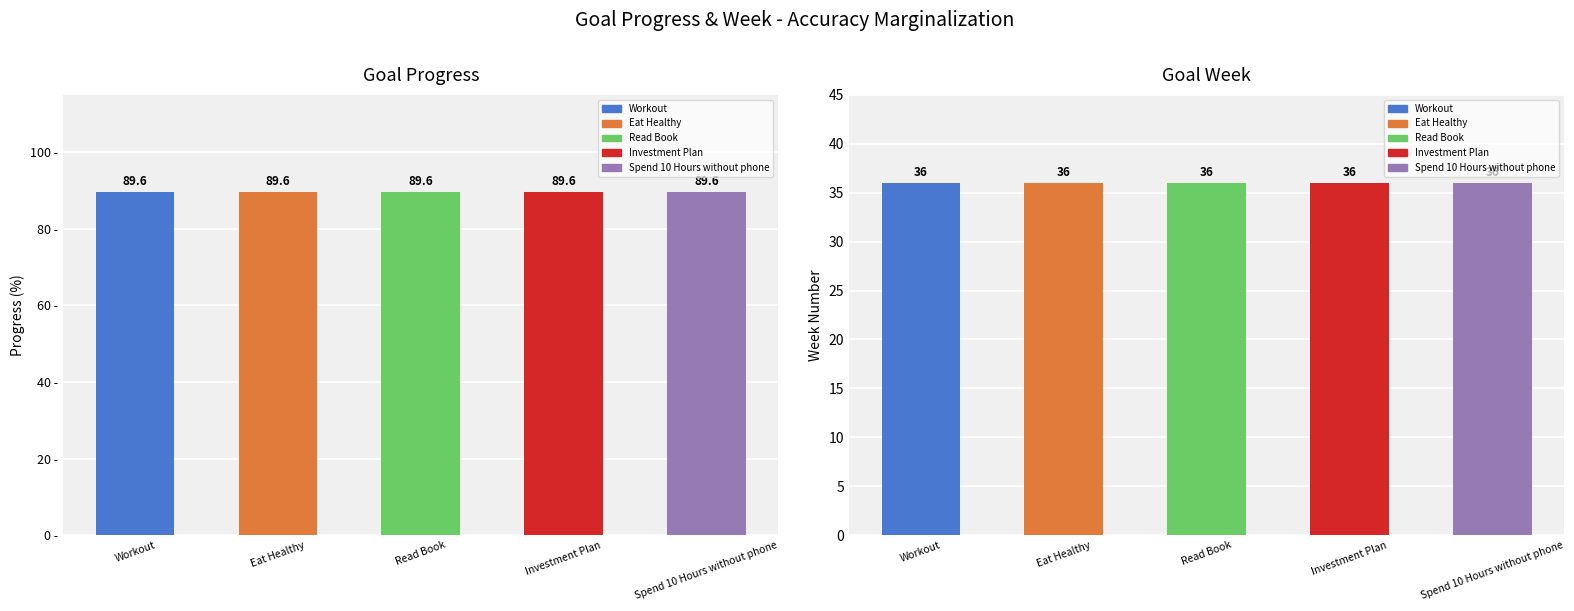

How many bars are there in total?

10